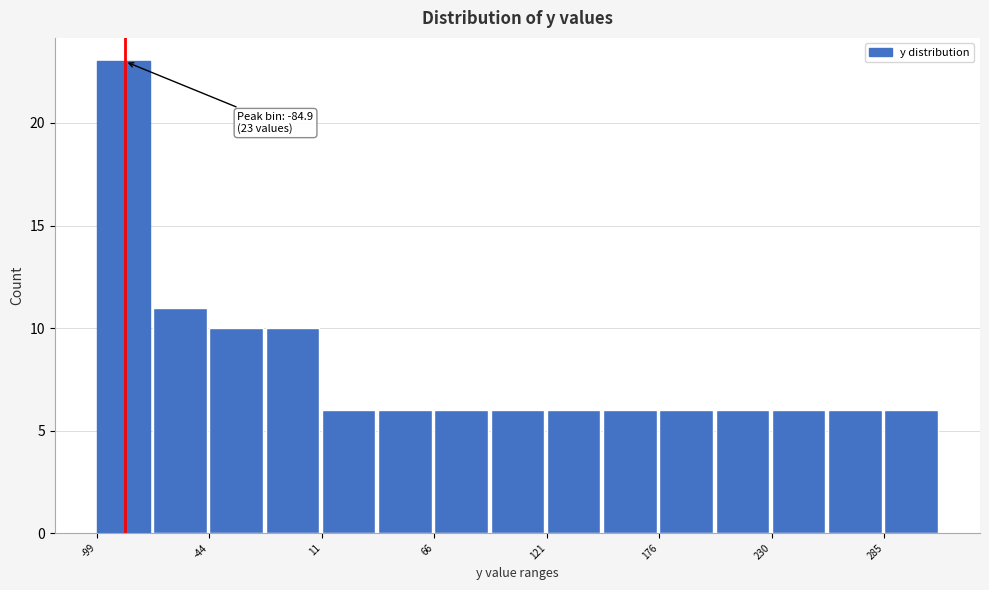

Around what value on the x-axis is the tallest bar? Give the approximate position of its centre, as read against the axis.

-90